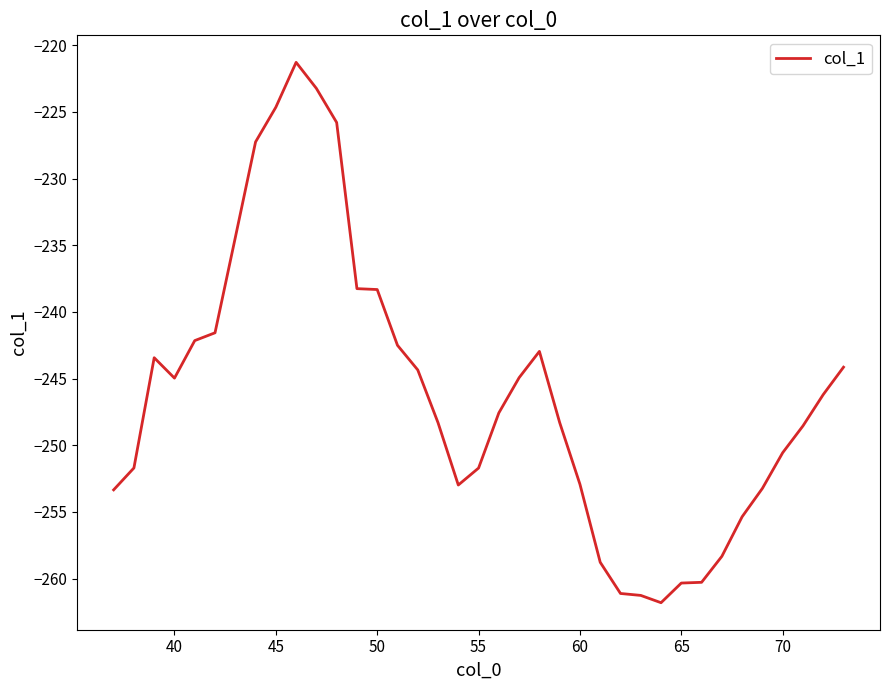

What is the difference between the maximum and minimum values?

40.5